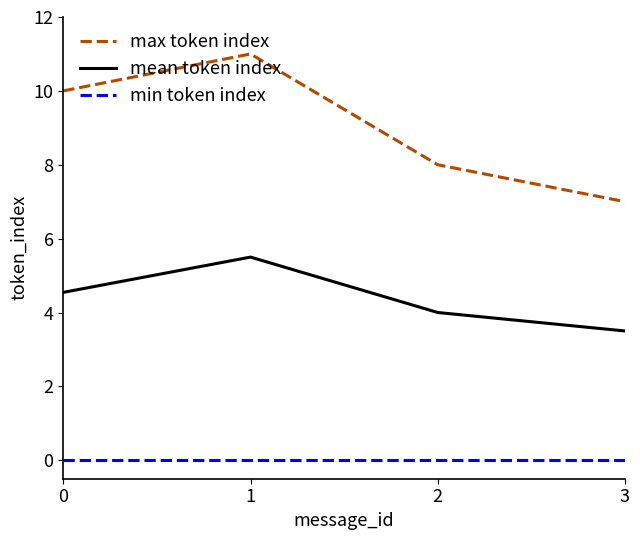

Which series has the widest spread of values?

max token index